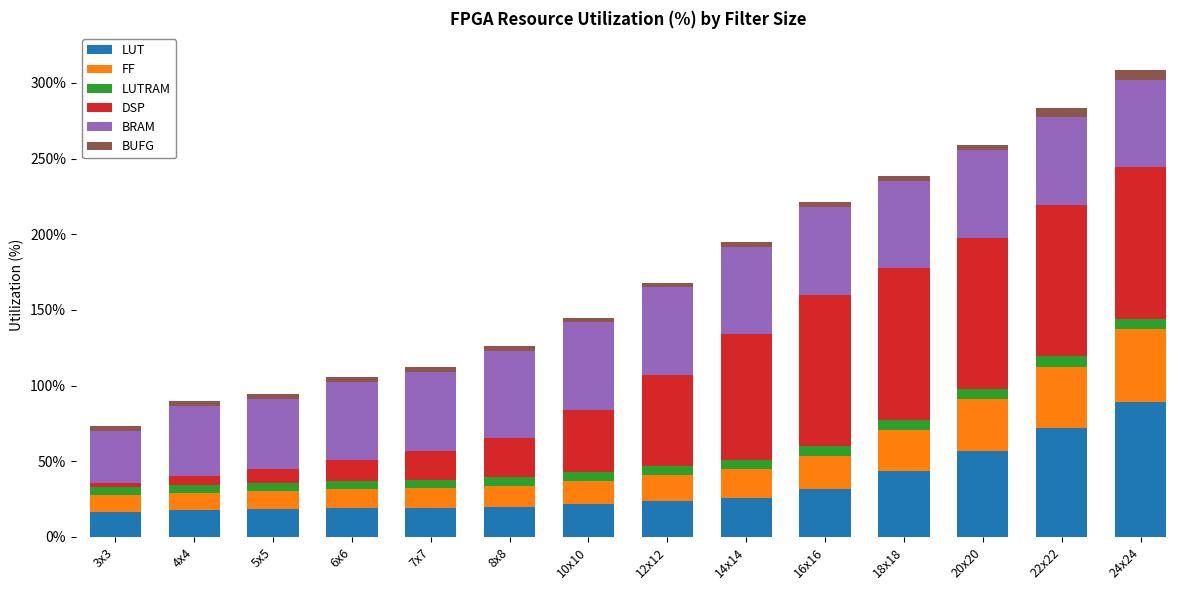

At which label does LUT reach its peak?

24x24